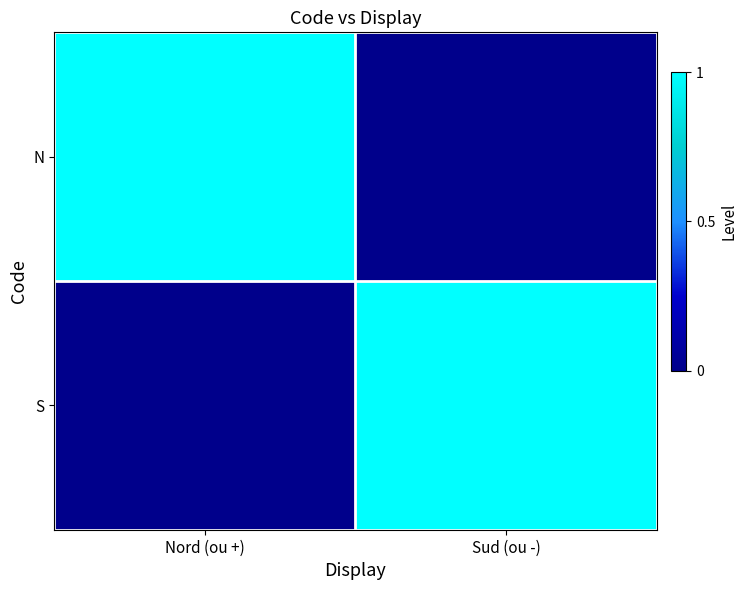

At Sud (ou -), list the series in order from smallest to largest.

N, S